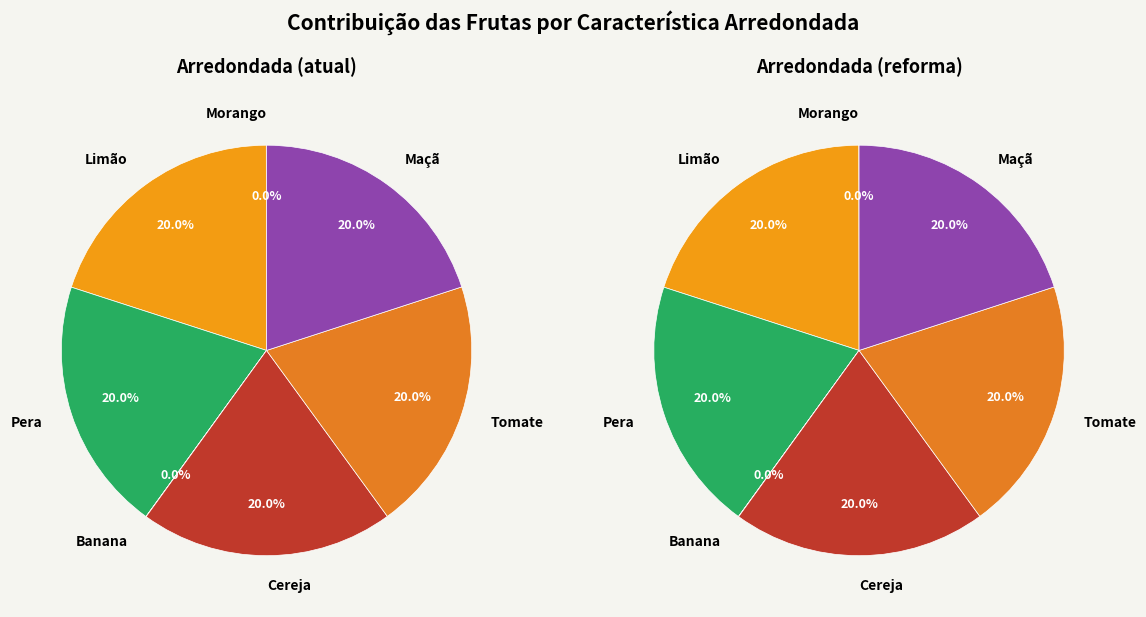

The Cereja slice represents 30% of the pie. True or false?

False